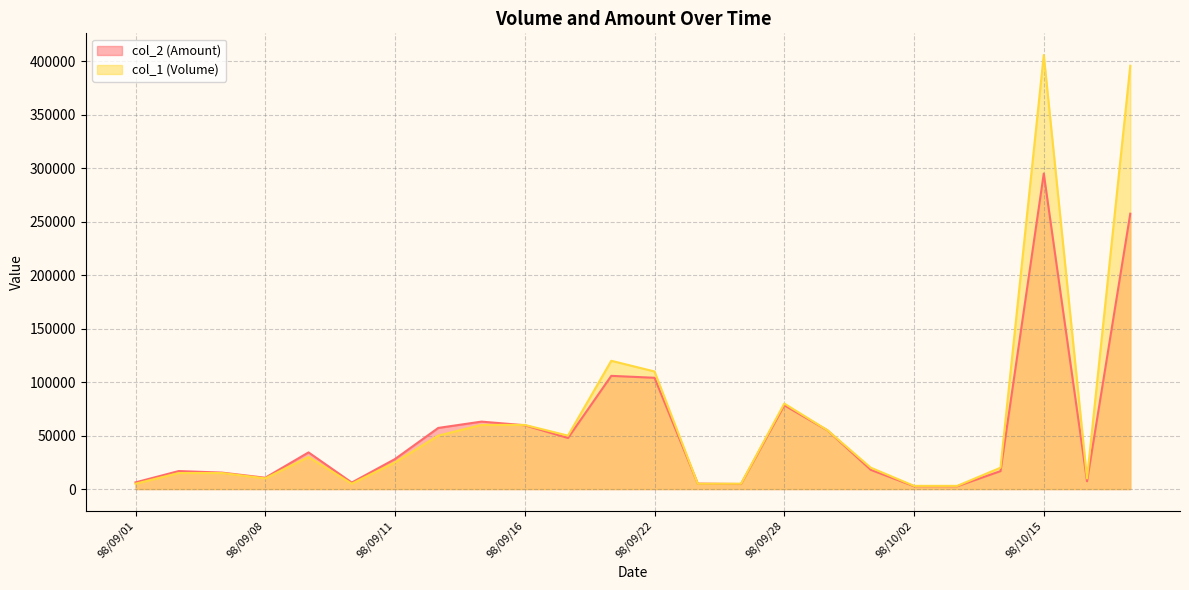

At which label is col_1 (Volume) closest to 204500?

98/09/21